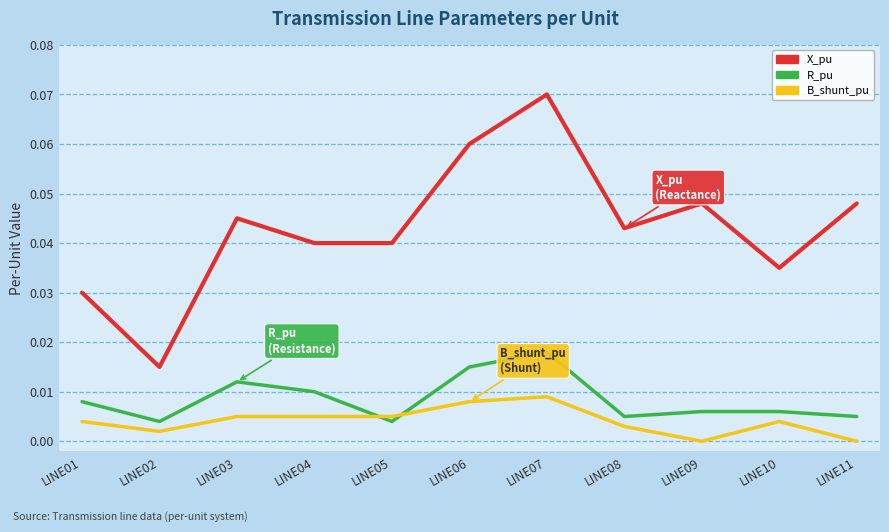

How many interior local peaks does the X_pu series have?

3